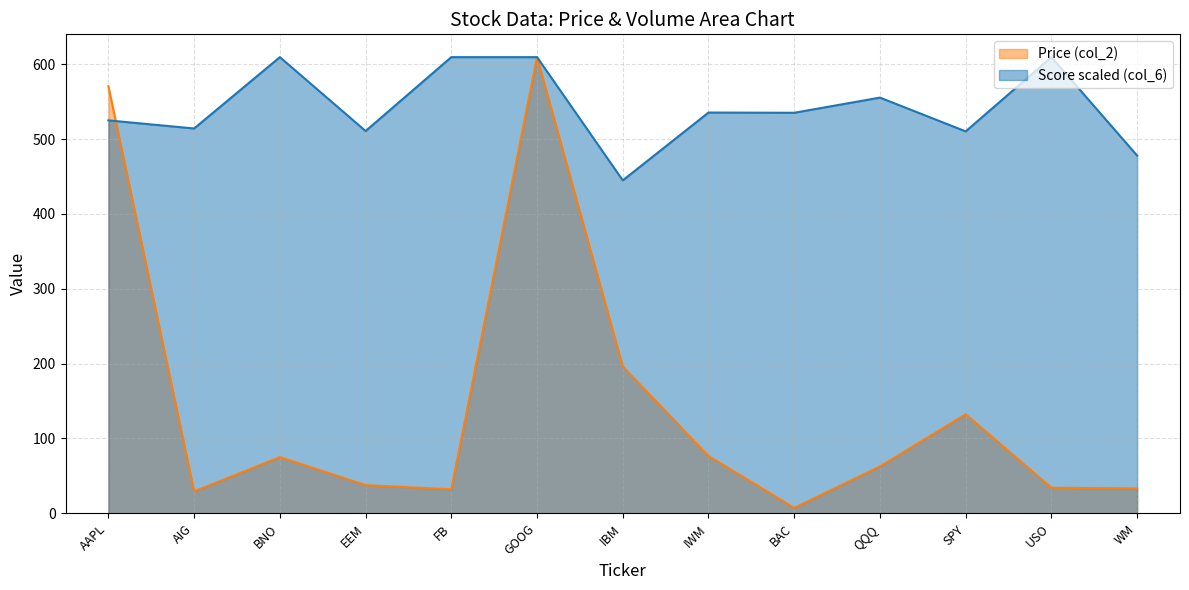

What is the greatest value displayed?

609.5